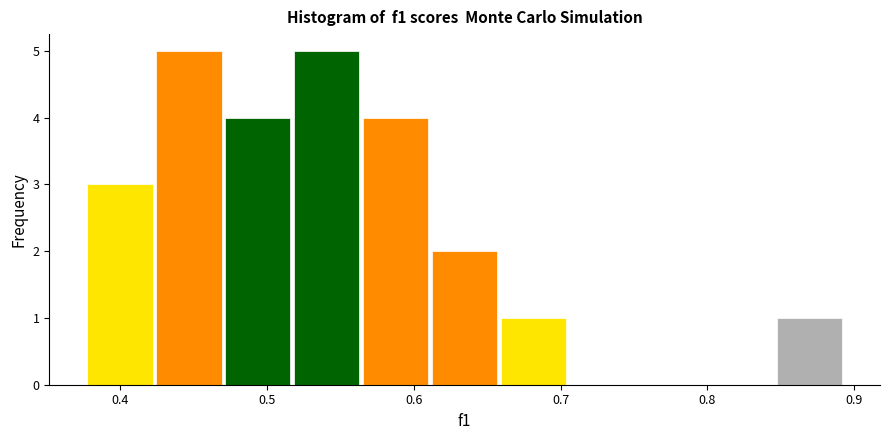

Reading left to right, transcribe this chart: for each bar, give the range it covers on the x-axis and its height. Neither the bar edges nor the heights are printed on the chart, so give them approximately, as read against the axes.

0.38 to 0.42: 3
0.42 to 0.47: 5
0.47 to 0.52: 4
0.52 to 0.56: 5
0.56 to 0.61: 4
0.61 to 0.66: 2
0.66 to 0.71: 1
0.71 to 0.75: 0
0.75 to 0.80: 0
0.80 to 0.85: 0
0.85 to 0.89: 1